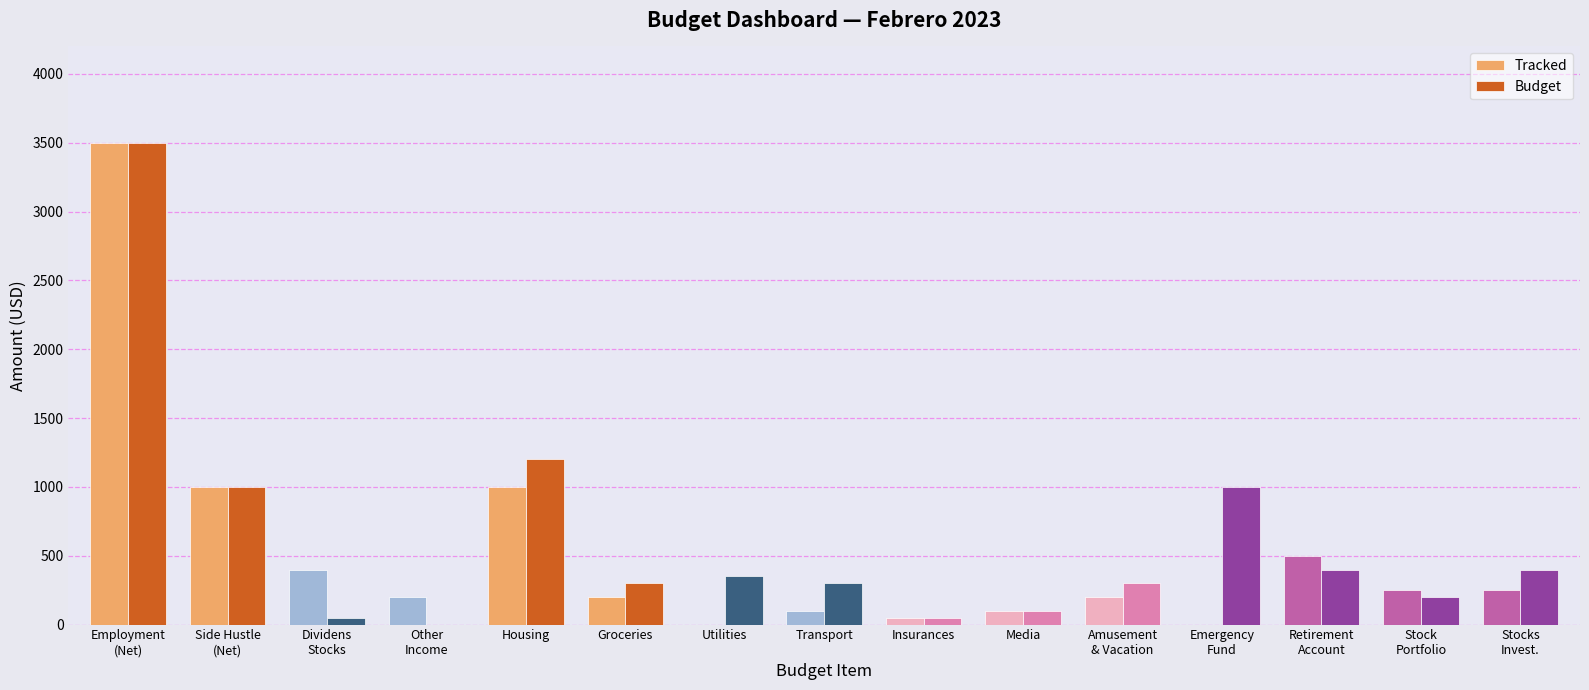

How many groups of bars are there?

15